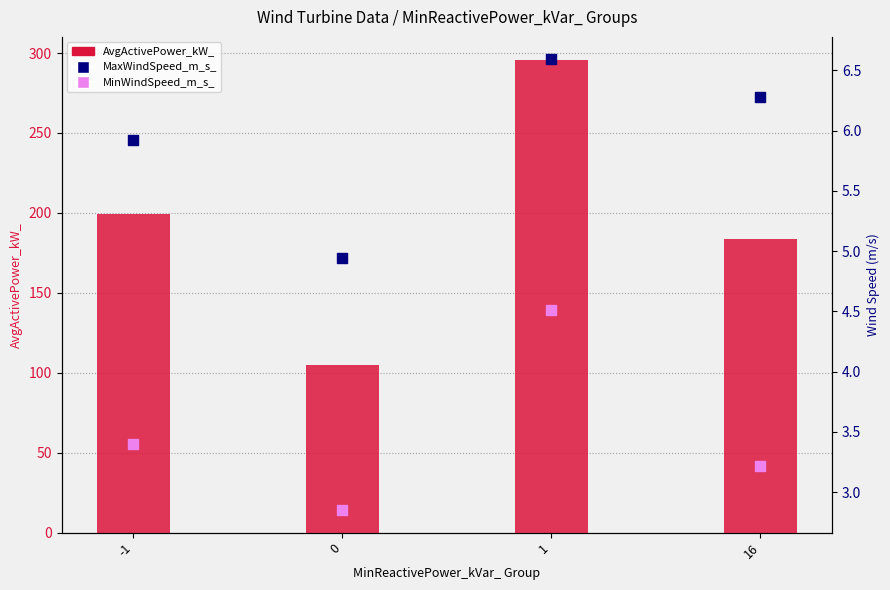

What are all the series names shown in the legend?

AvgActivePower_kW_, MaxWindSpeed_m_s_, MinWindSpeed_m_s_